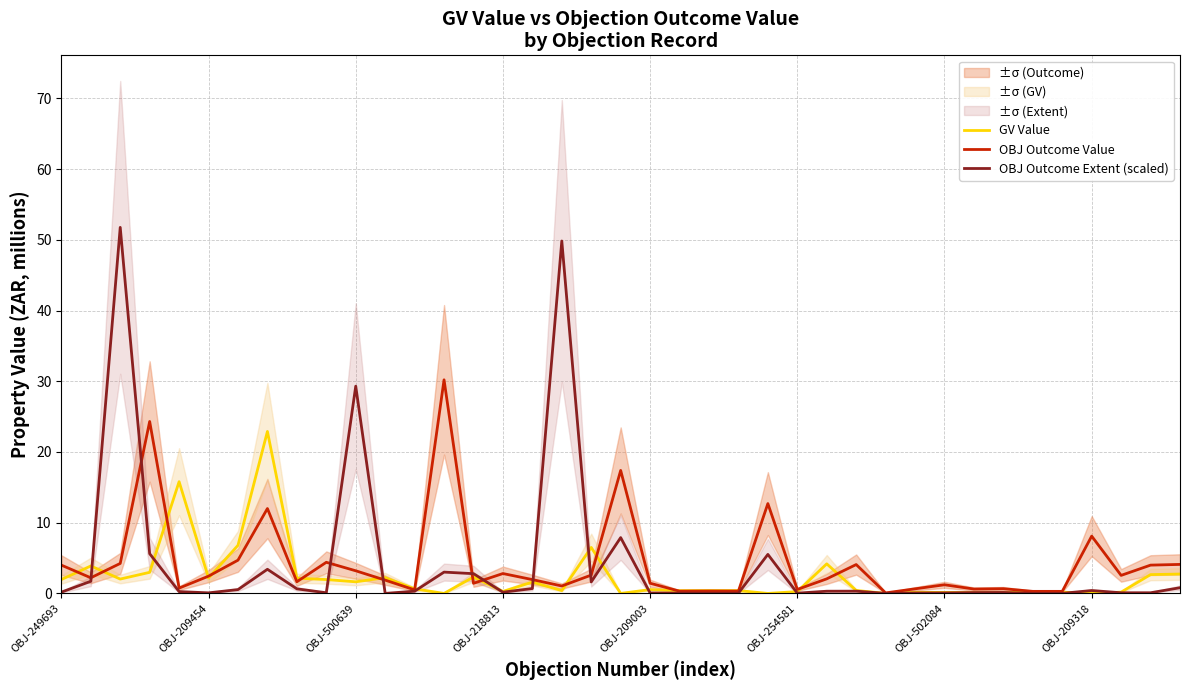

How many categories are shown in the chart?

39